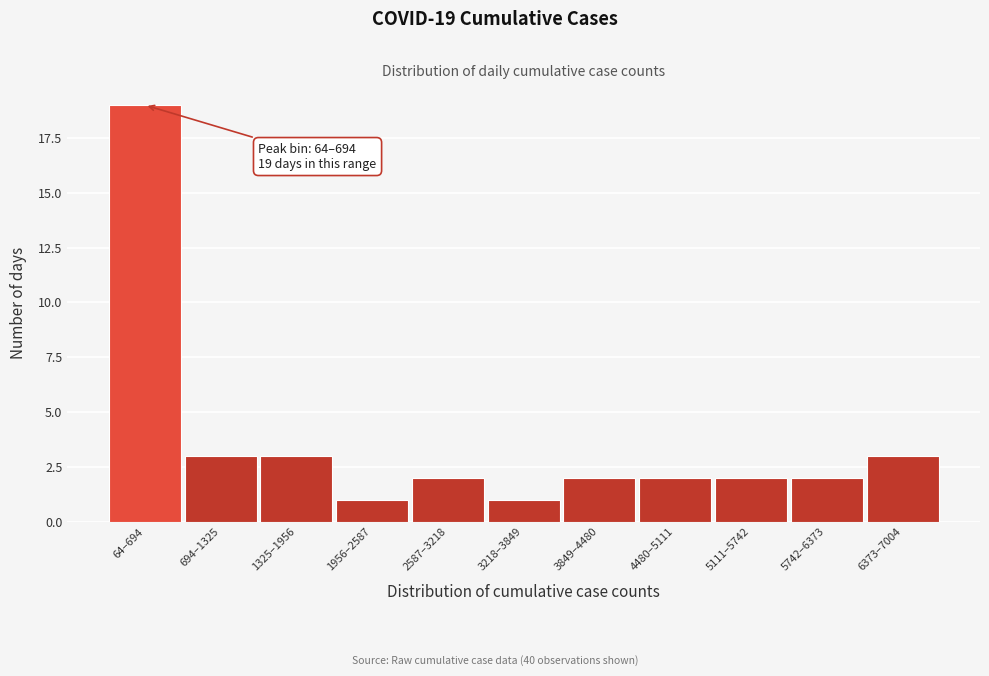

Reading right to left, list all the values displayed in this chart.

3	2	2	2	2	1	2	1	3	3	19